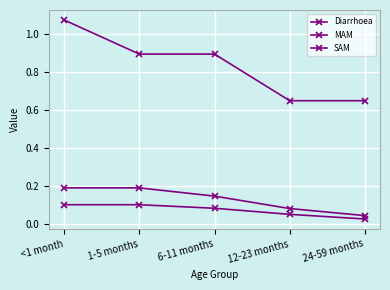

True or false: Diarrhoea and MAM cross at least once.

False